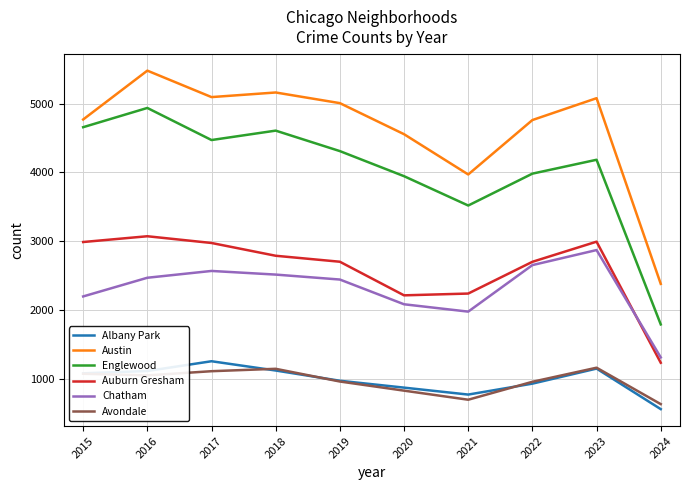

Where does the Auburn Gresham series first go above 2787?

2015